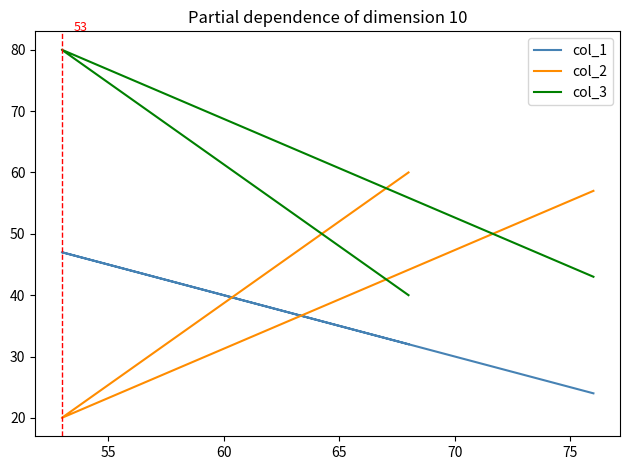

How many distinct data groups are displayed?

3